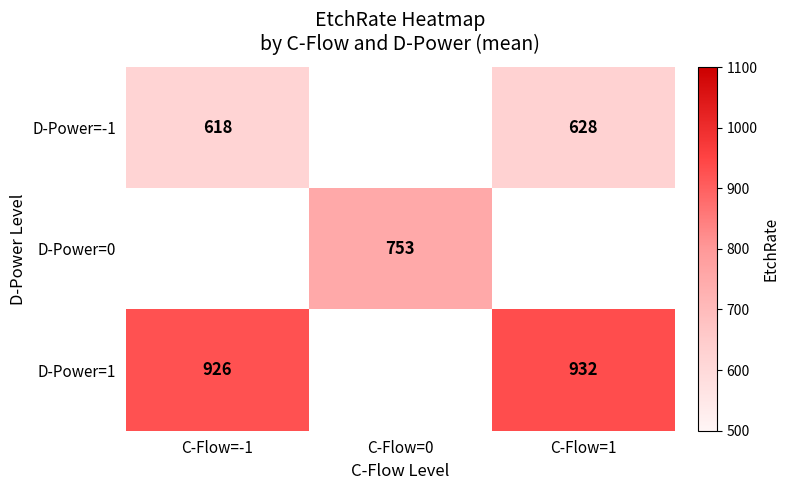

Between C-Flow=-1 and C-Flow=1, which series saw the biggest shift?

D-Power=-1